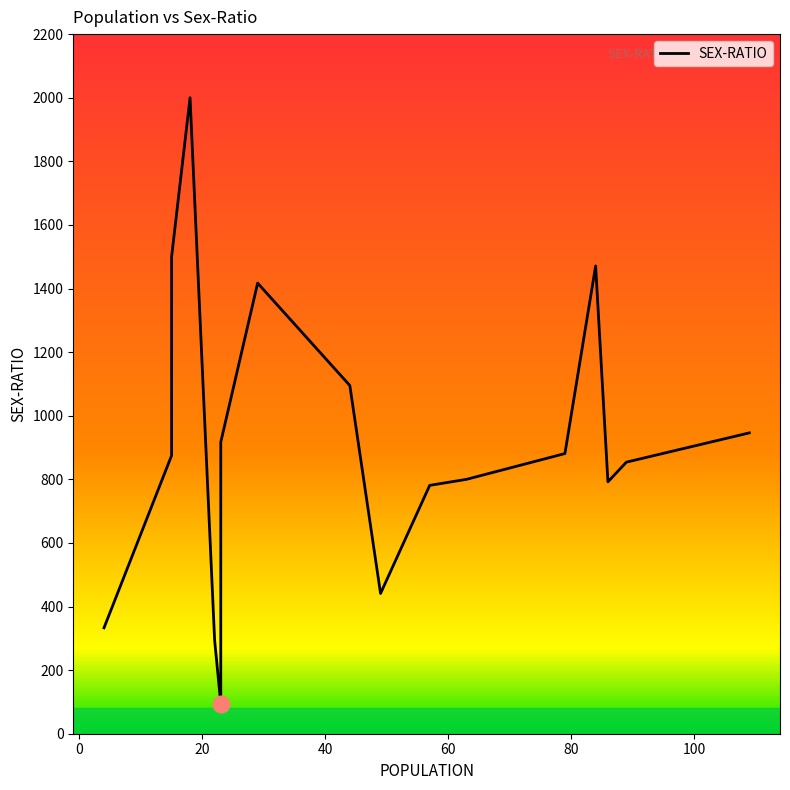

What is the average value?

911